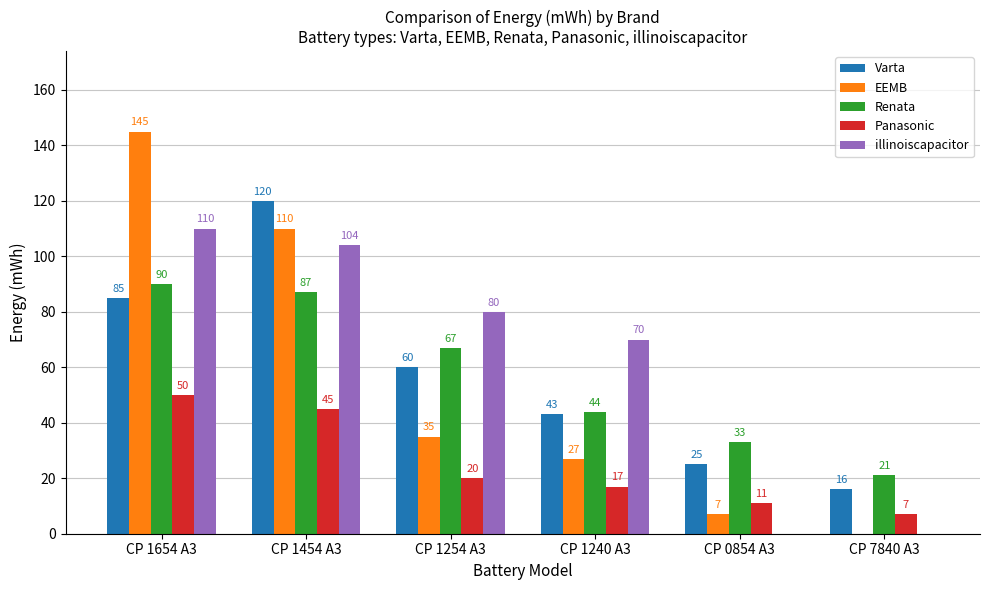

Count the number of data series in this chart.

5